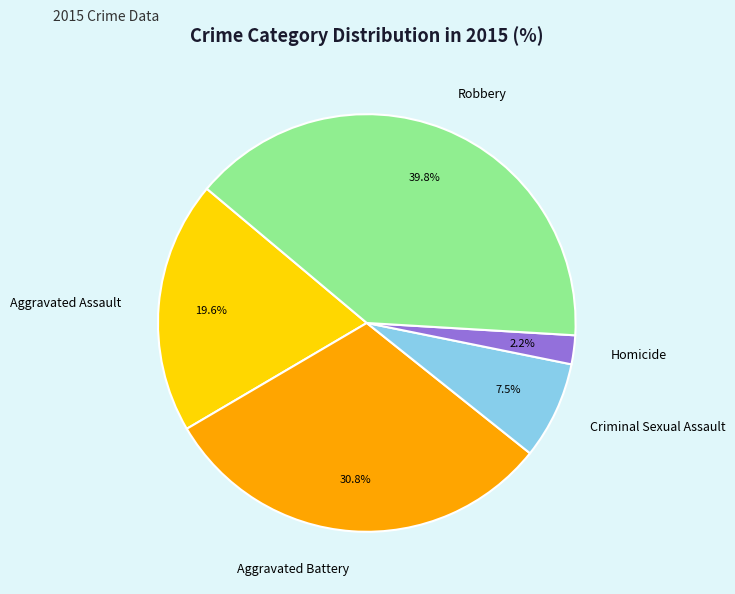

To the nearest percent, what is the combined percentage of Aggravated Assault and Robbery?

59%